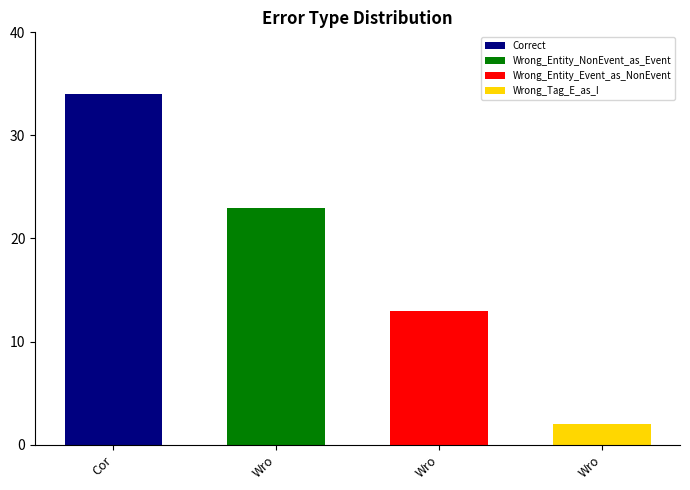

What value does the data have at Wrong_Entity_Event_as_NonEvent, to the nearest 5?

15